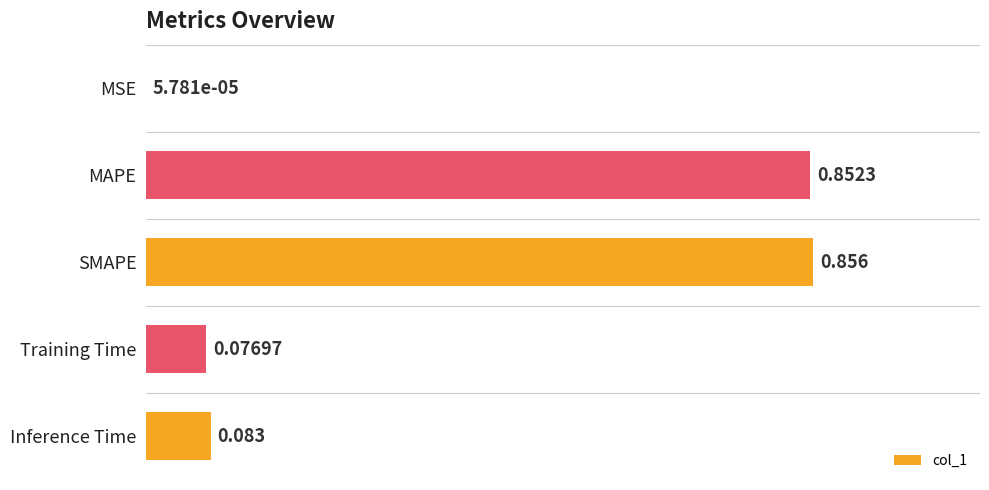

Where is the data nearest to the value 0?

MSE